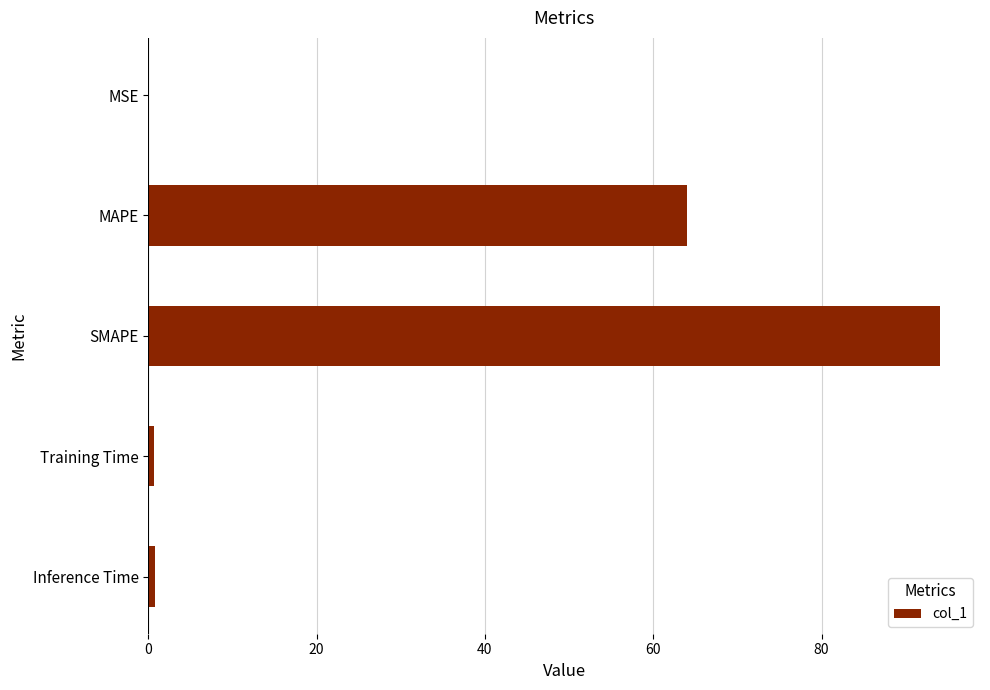

The chart shows a value of 0.0 at MSE. True or false?

True